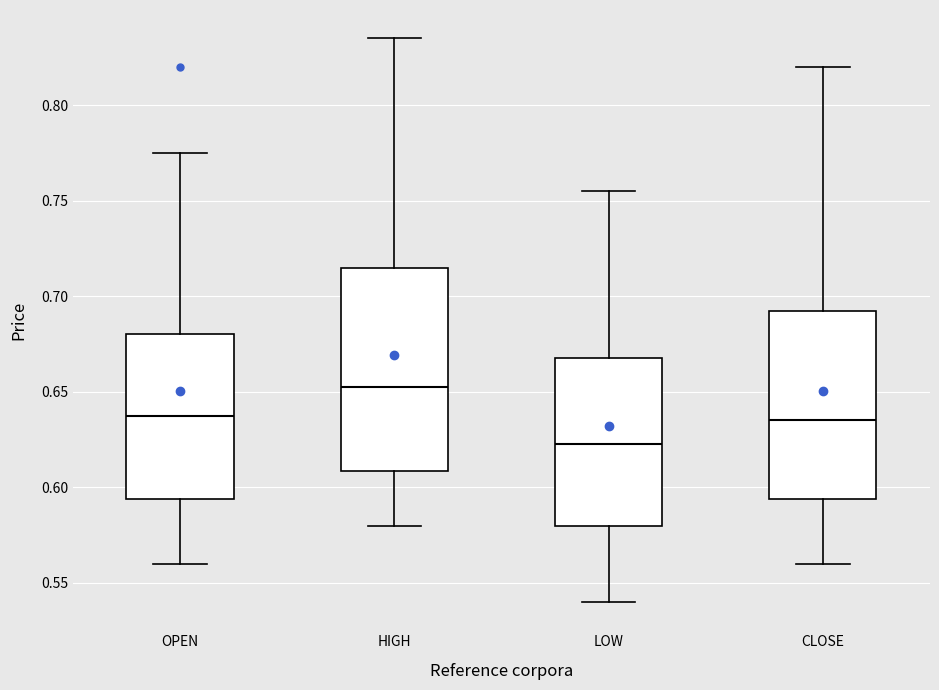

Which box is the tallest, from its lower edge to its upper edge?

HIGH